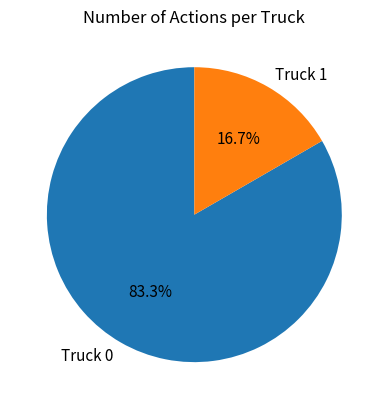

Is Truck 1 the majority of the pie?

No